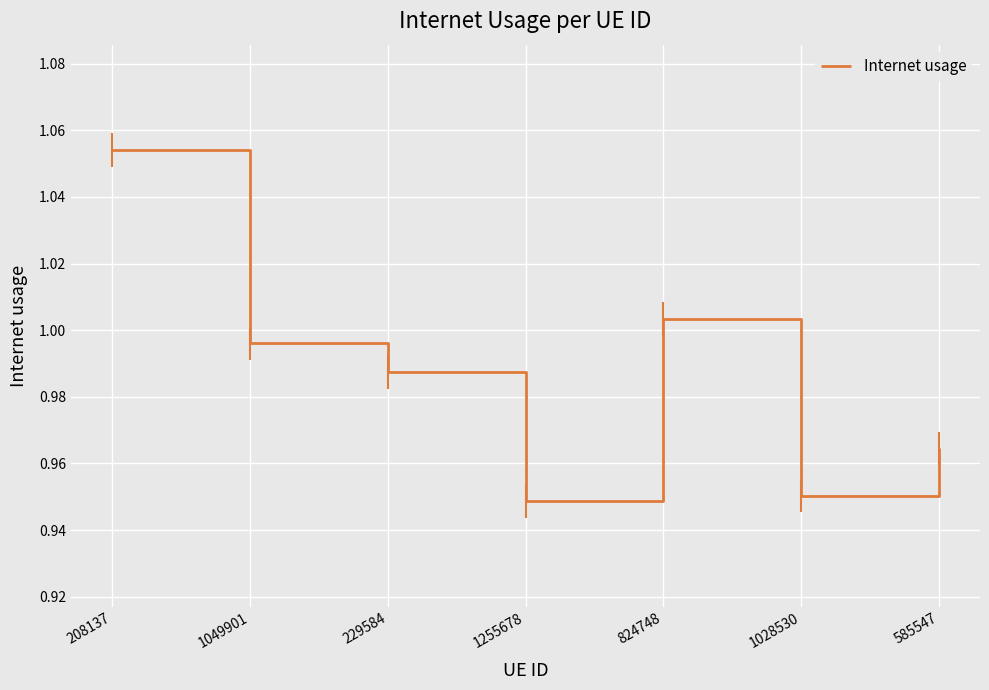

True or false: there are more than 1 points higher than both neighbors.

False